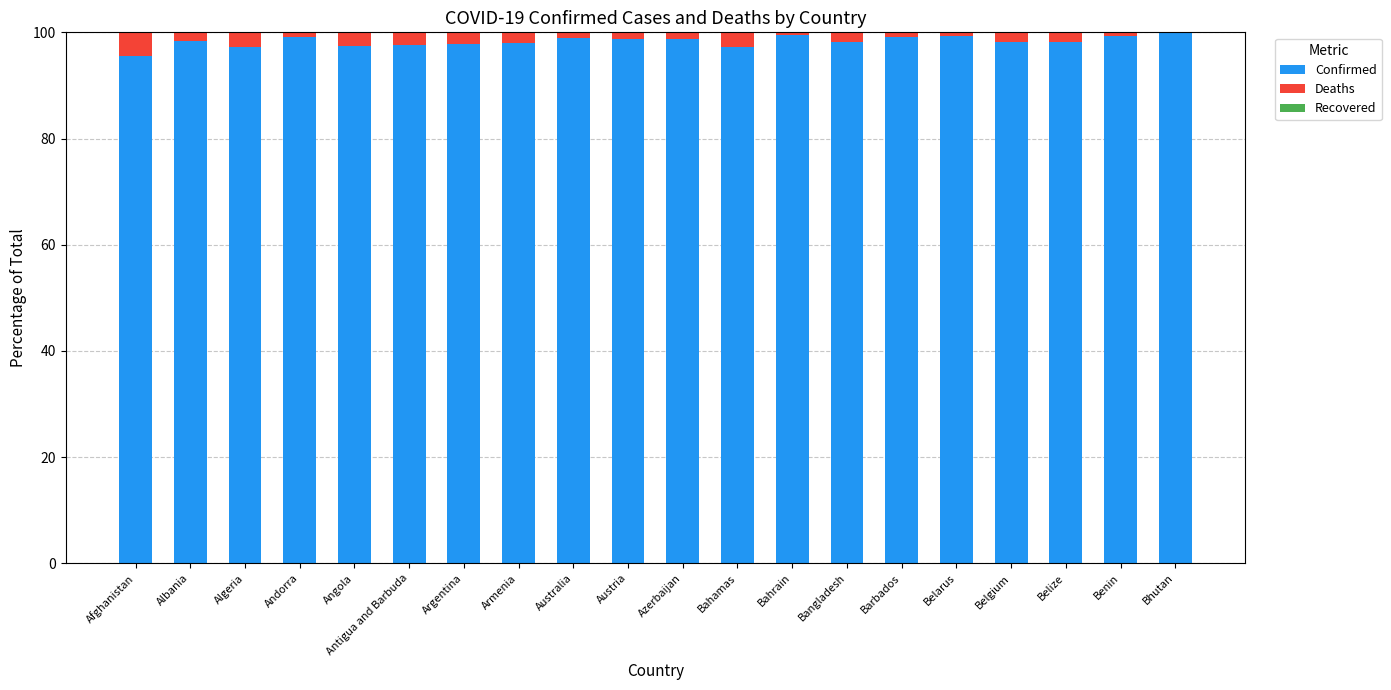

Is it true that Confirmed equals 99.9 at Bhutan?

True